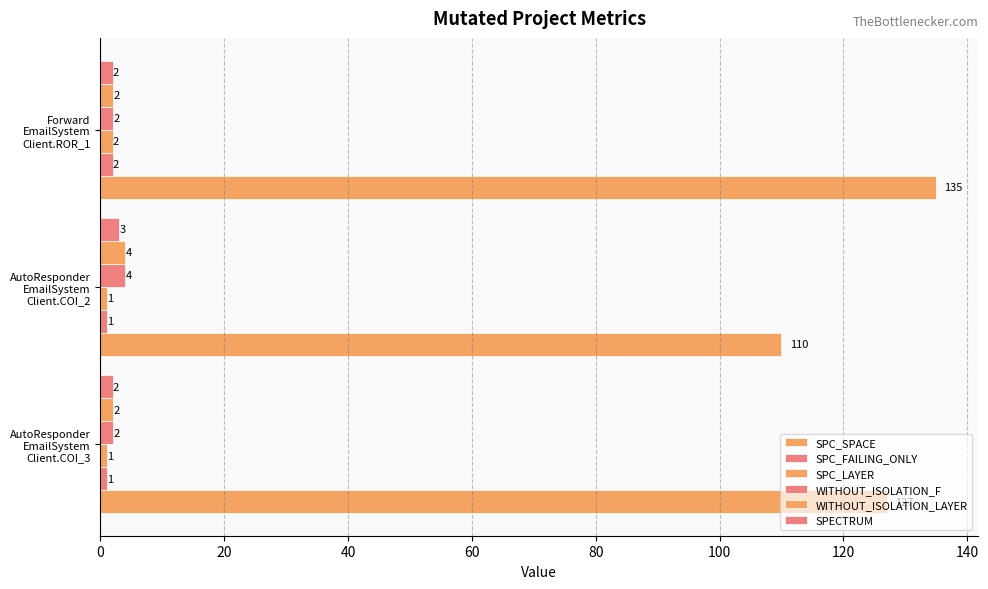

How many categories are shown in the chart?

3